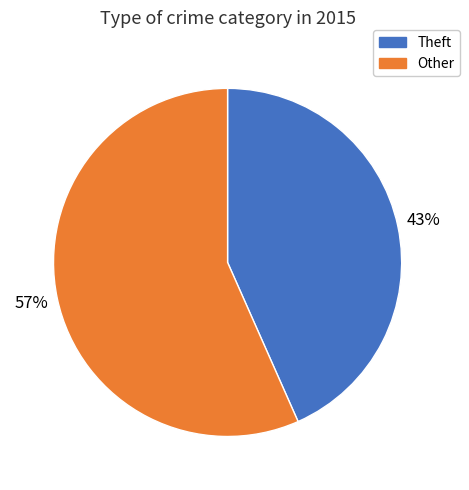

How many segments does this pie chart have?

2